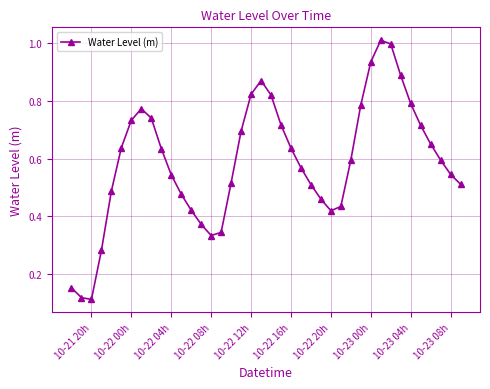

True or false: there are more than 1 points higher than both neighbors.

True